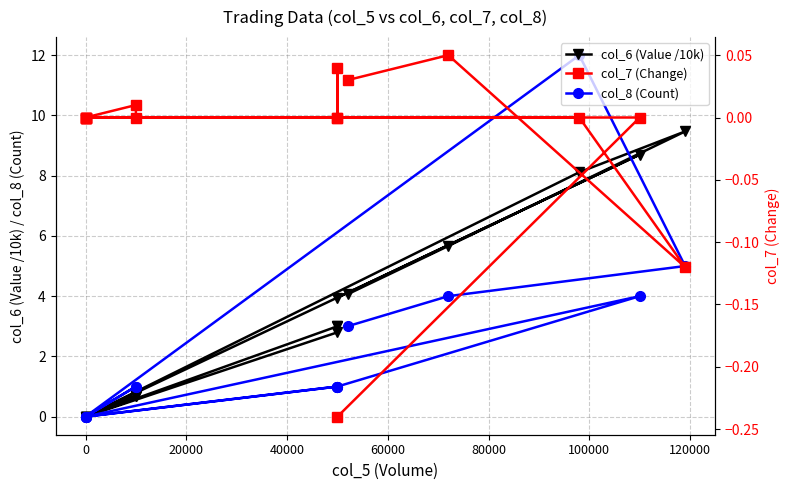

Between 20000 and 120000, which series saw the biggest shift?

col_6 (Value /10k)